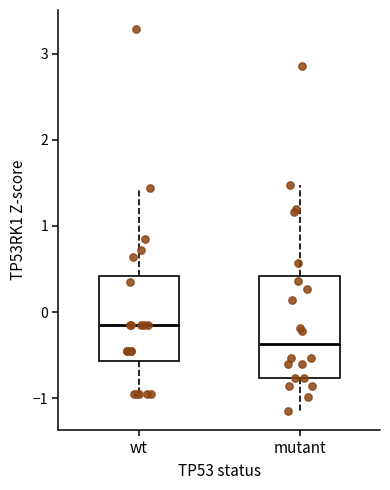

Which box is the tallest, from its lower edge to its upper edge?

mutant